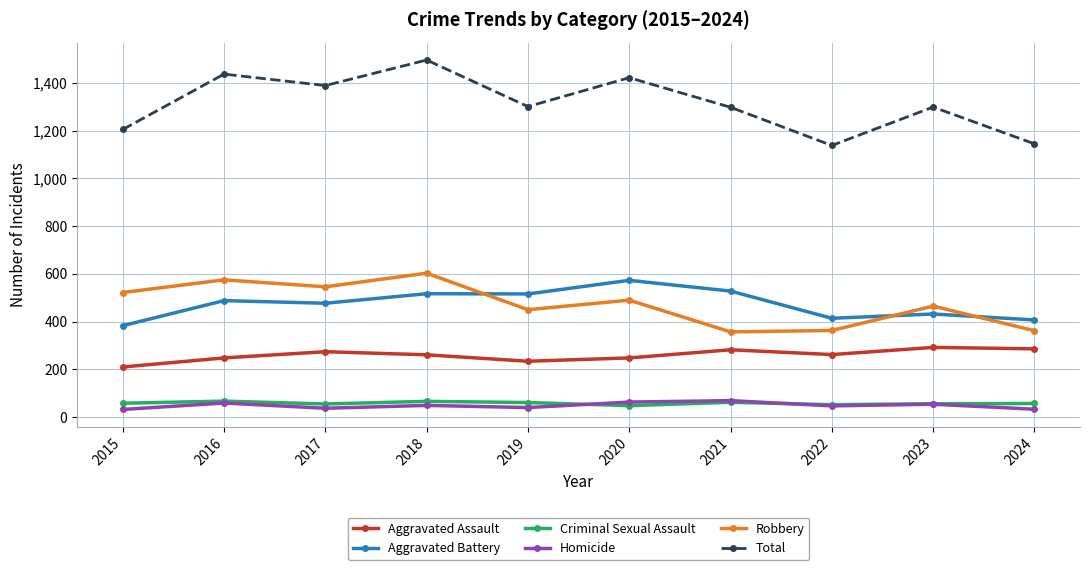

True or false: Robbery and Total intersect in this chart.

False